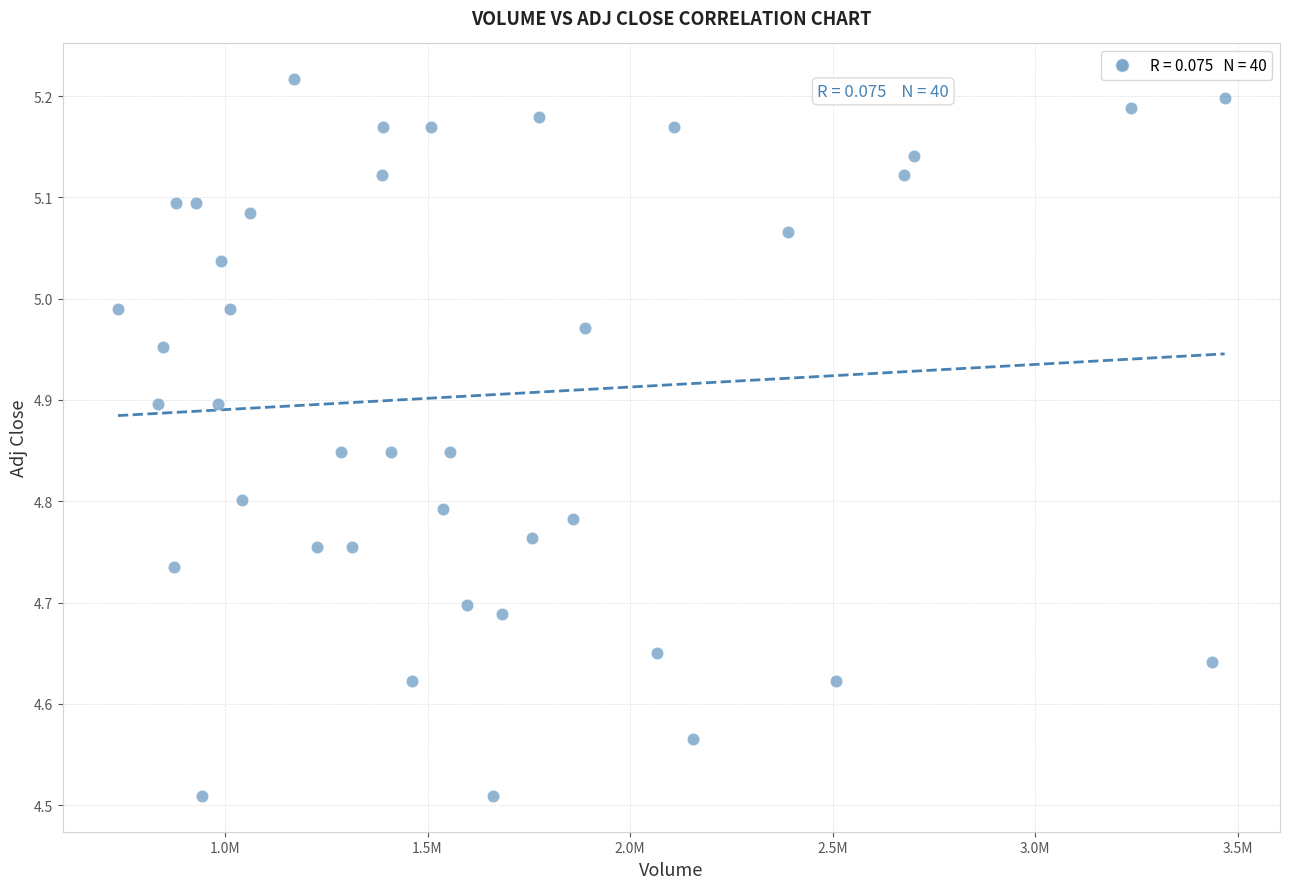

What is the range of Y values (max minus min)?

0.7